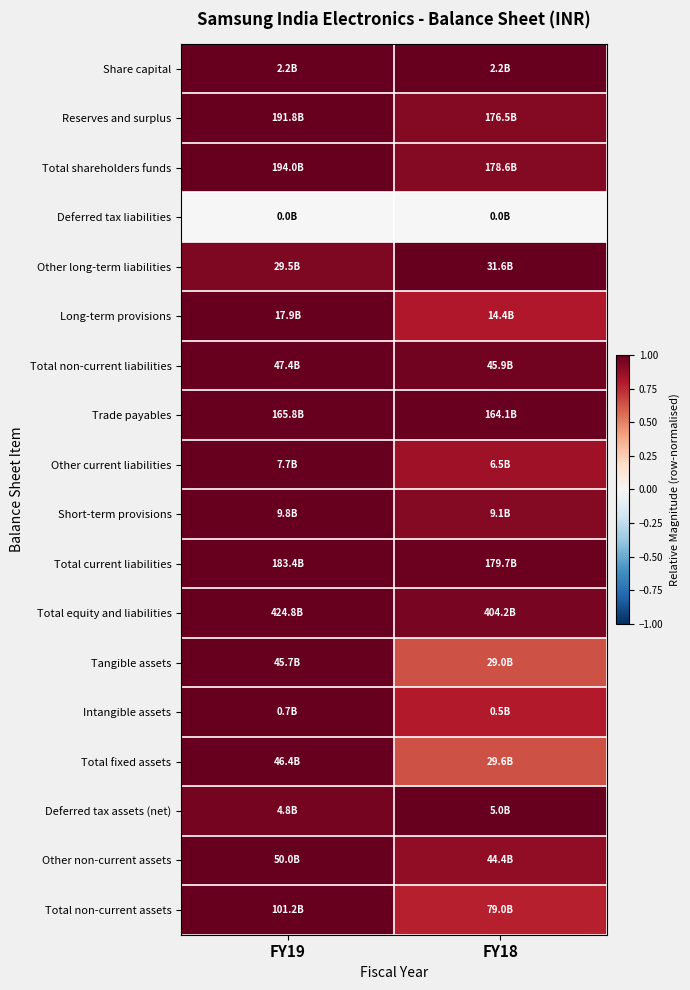

Reading right to left, extract all data points from this chart.

Share capital: FY18=1.0	FY19=1.0
Reserves and surplus: FY18=0.9	FY19=1.0
Total shareholders funds: FY18=0.9	FY19=1.0
Deferred tax liabilities: FY18=0.0	FY19=0.0
Other long-term liabilities: FY18=1.0	FY19=0.9
Long-term provisions: FY18=0.8	FY19=1.0
Total non-current liabilities: FY18=1.0	FY19=1.0
Trade payables: FY18=1.0	FY19=1.0
Other current liabilities: FY18=0.8	FY19=1.0
Short-term provisions: FY18=0.9	FY19=1.0
Total current liabilities: FY18=1.0	FY19=1.0
Total equity and liabilities: FY18=1.0	FY19=1.0
Tangible assets: FY18=0.6	FY19=1.0
Intangible assets: FY18=0.8	FY19=1.0
Total fixed assets: FY18=0.6	FY19=1.0
Deferred tax assets (net): FY18=1.0	FY19=1.0
Other non-current assets: FY18=0.9	FY19=1.0
Total non-current assets: FY18=0.8	FY19=1.0